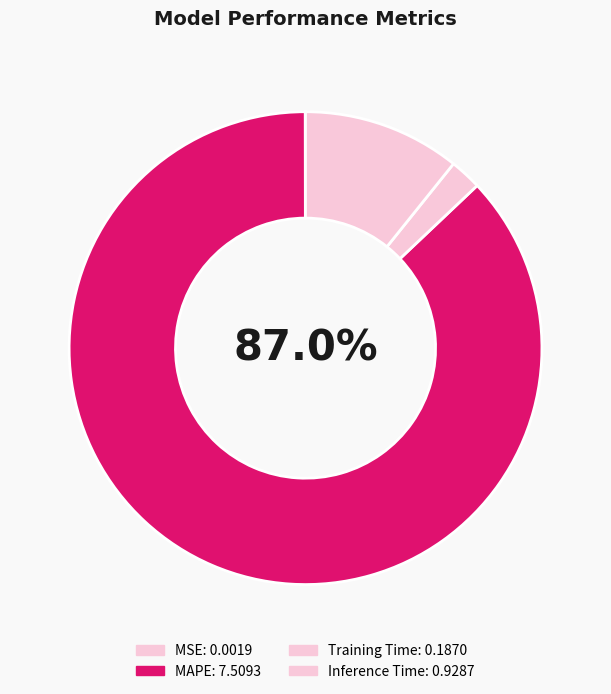

What portion of the pie excludes MAPE?

13.0%